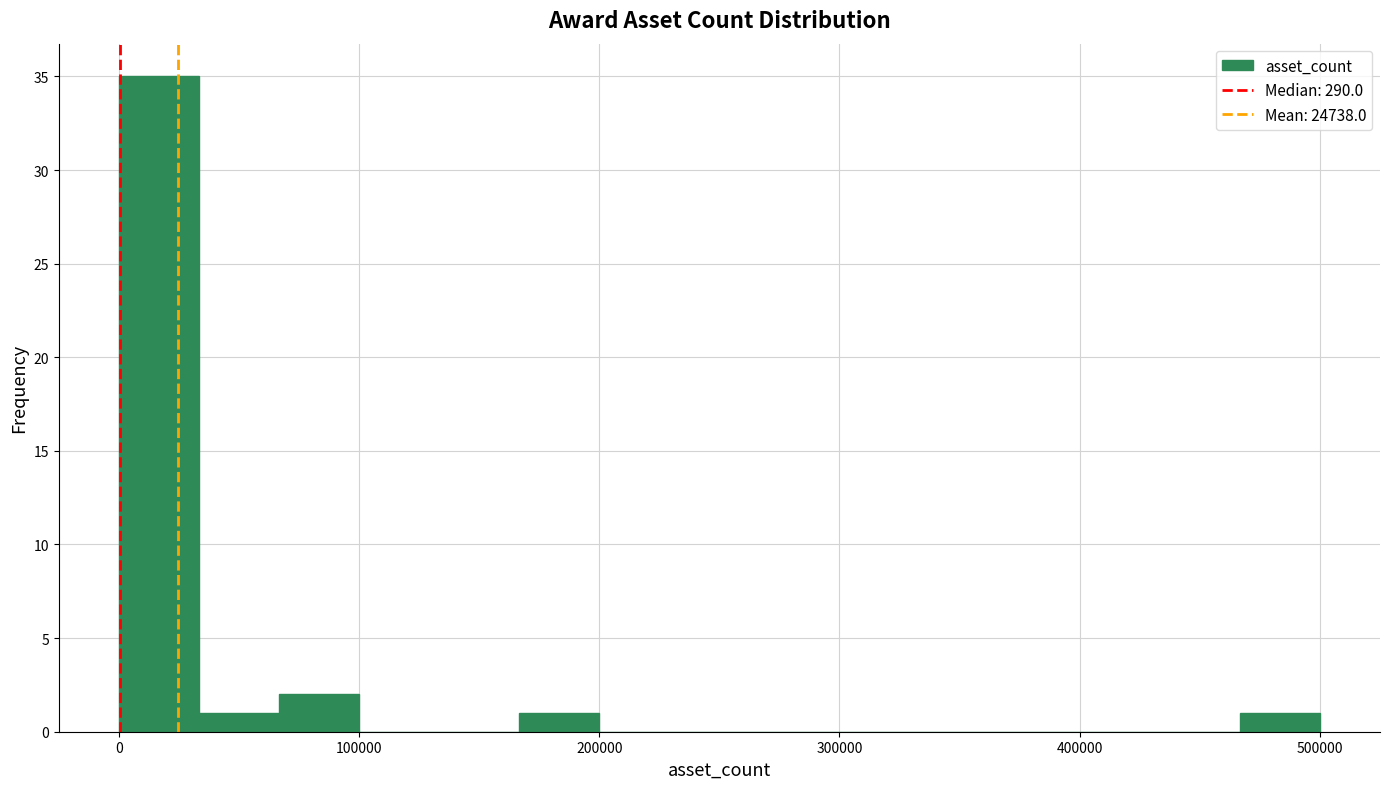

Read against the x-axis, roughly where is the centre of the tallest bar?

20000